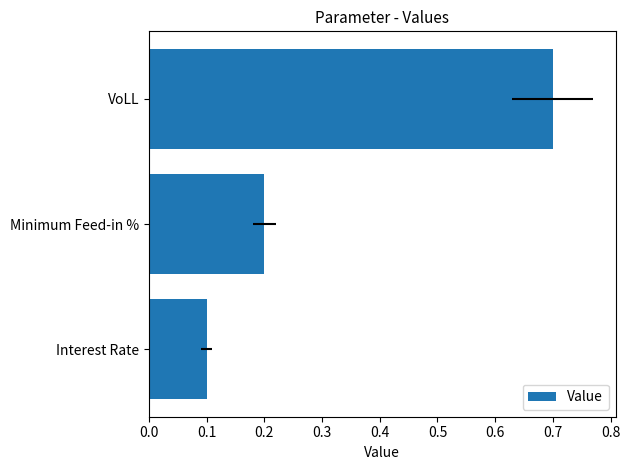

Are the bars grouped side by side (vs. stacked)?

No